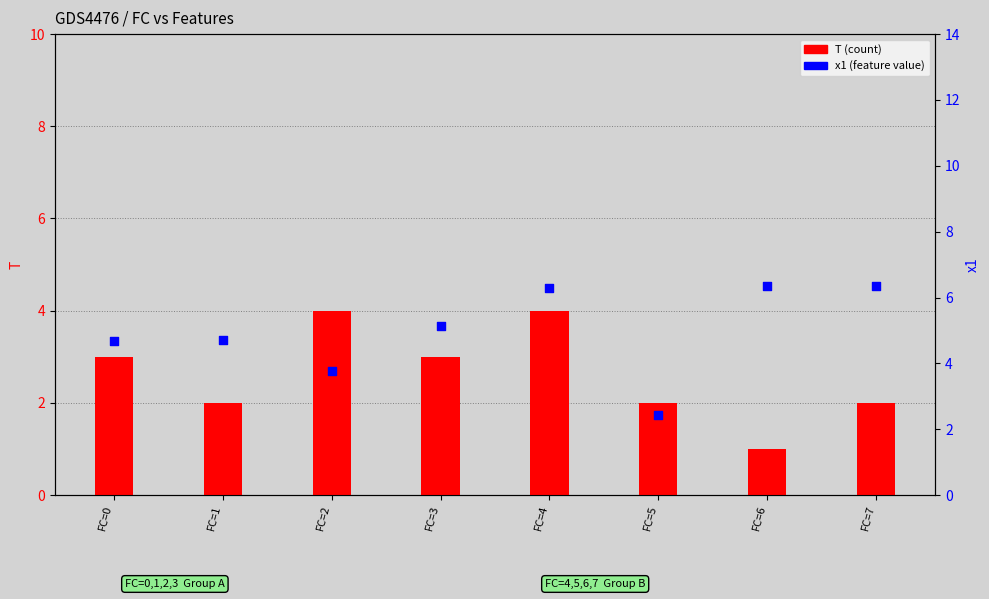

What is the total value across all series at FC=7?

8.3